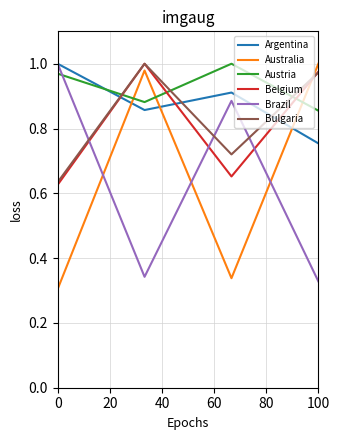

Which series has the largest total across all categories?

Austria